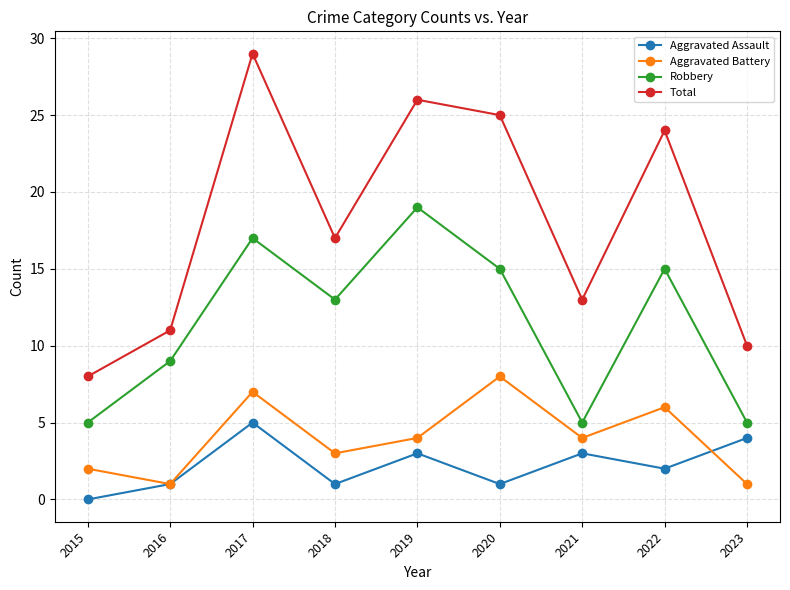

What are all the series names shown in the legend?

Aggravated Assault, Aggravated Battery, Robbery, Total